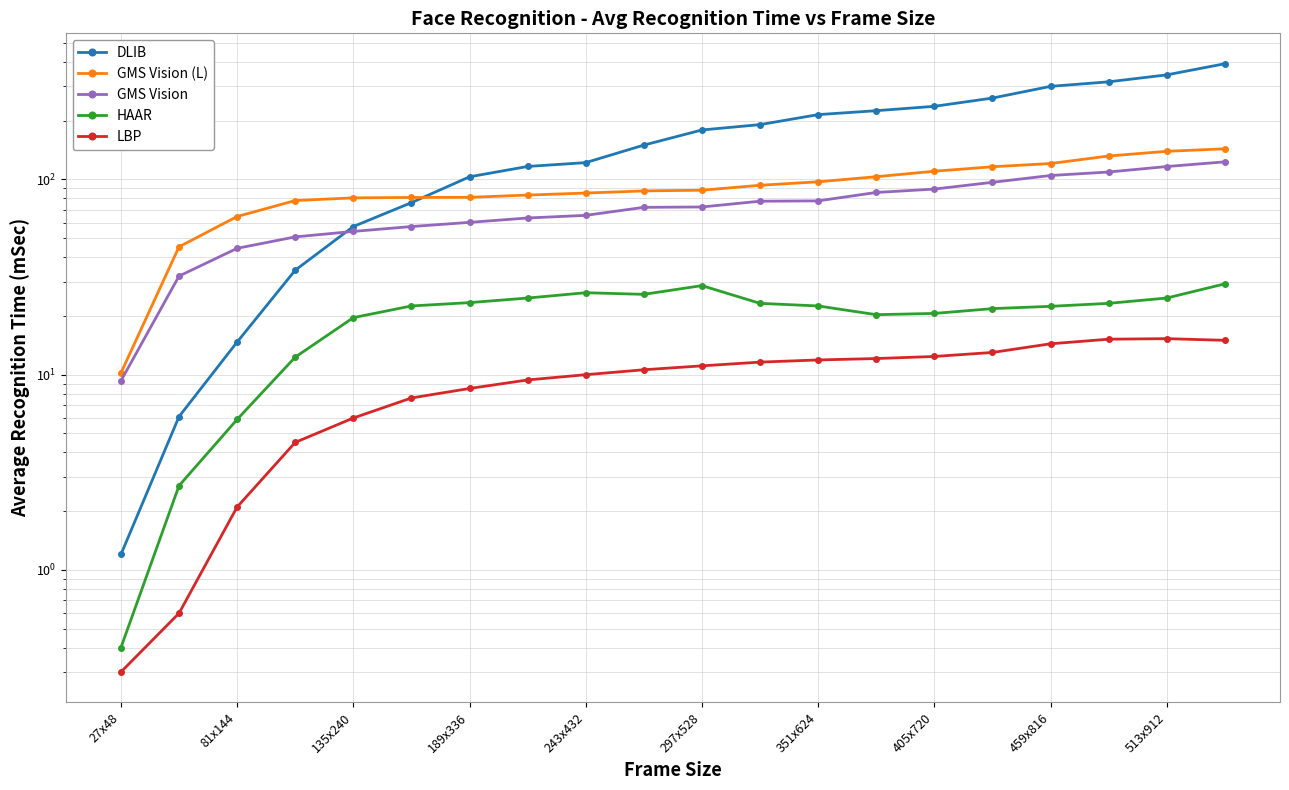

At which category does the chart reach its peak across all series?

19